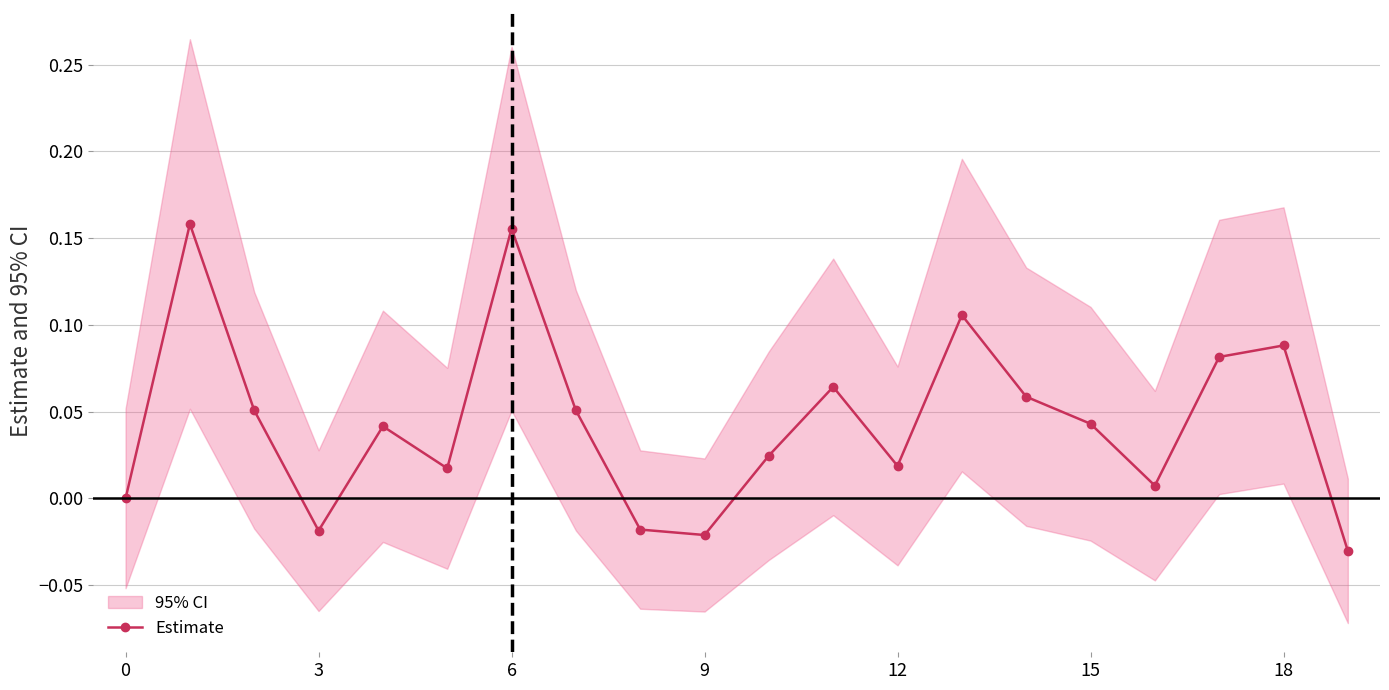

How many points are lower than both their immediate neighbors (excluding endpoints)?

5